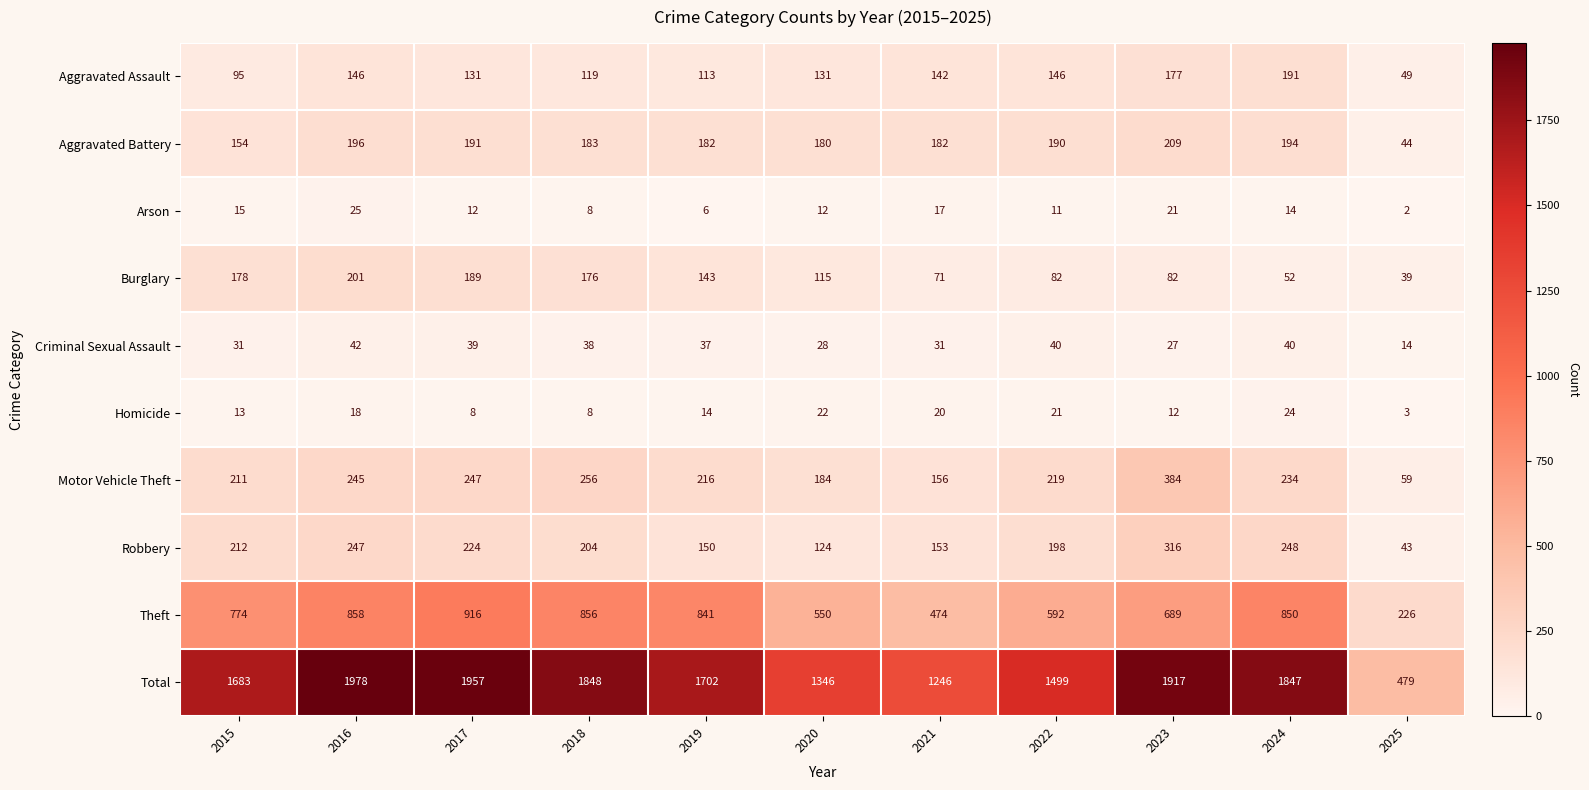

List the series in order of their peak value, highest first.

Total, Theft, Motor Vehicle Theft, Robbery, Aggravated Battery, Burglary, Aggravated Assault, Criminal Sexual Assault, Arson, Homicide